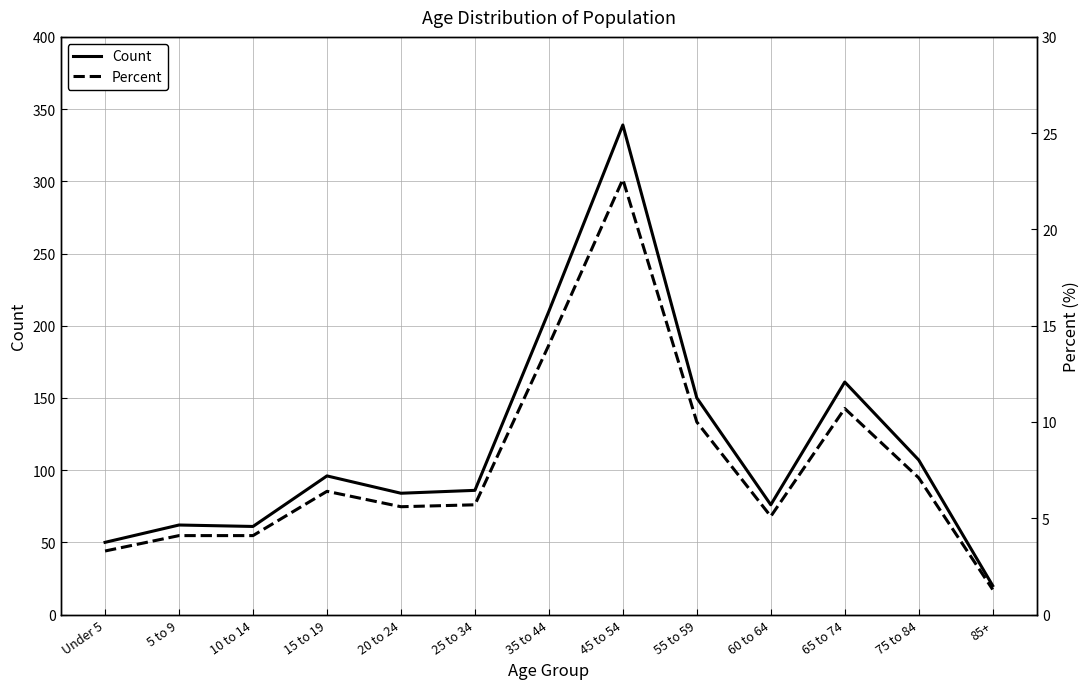

List the series in order of their peak value, highest first.

Count, Percent